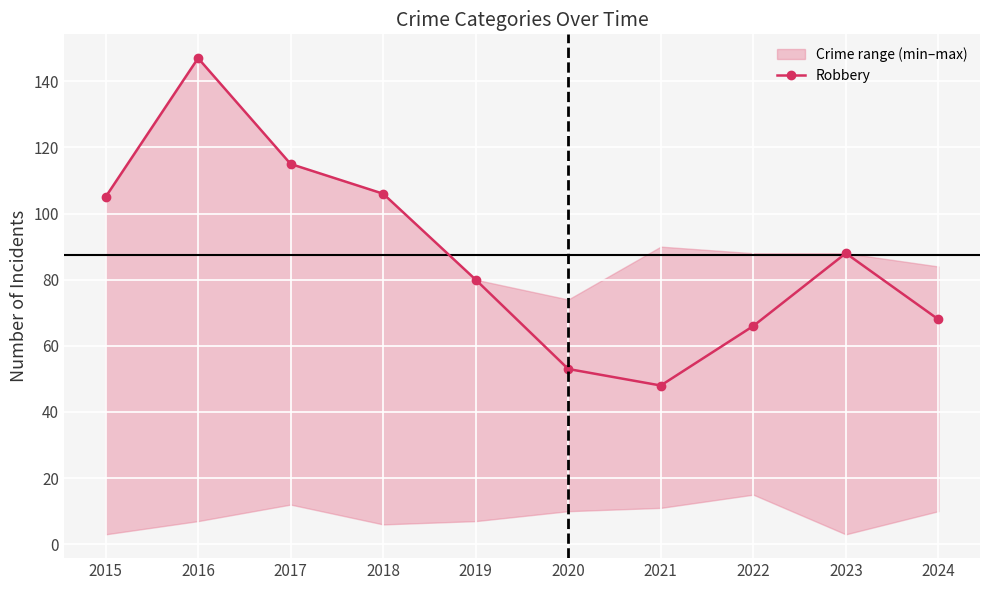

How many values are below 88?

5